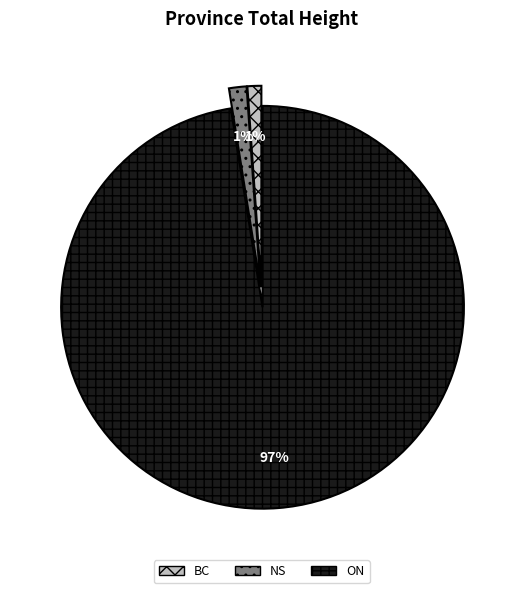

Combined, what portion of the pie is ON and BC?

98.6%